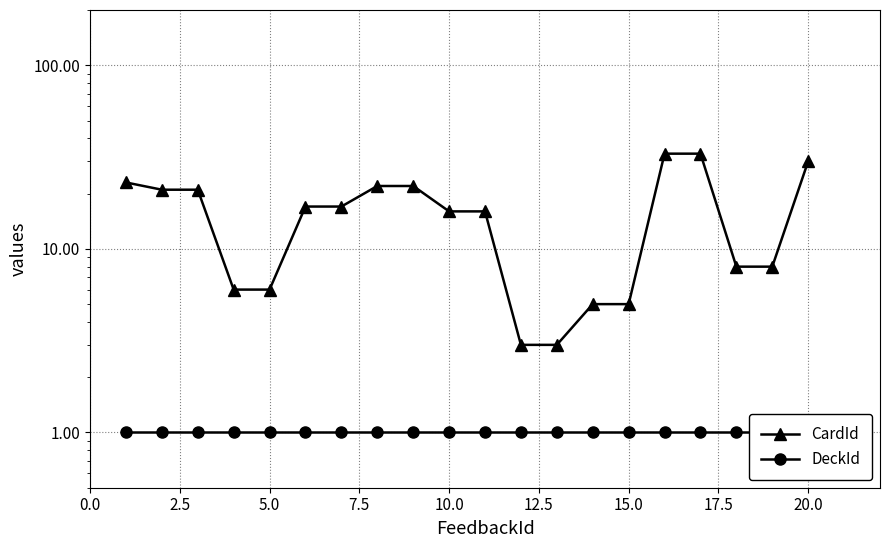

What is the average value of the CardId series?

16